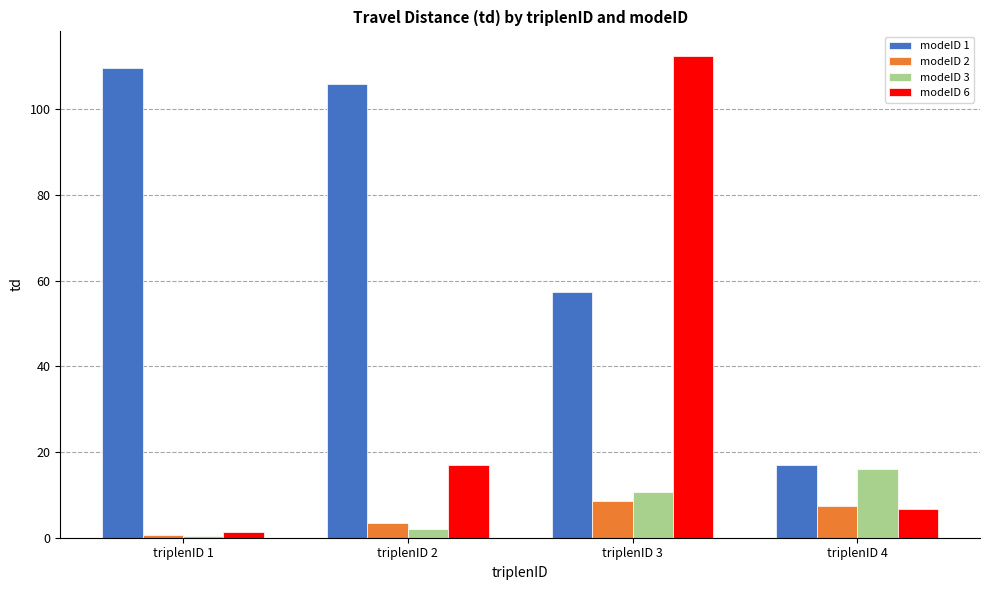

The value of modeID 1 at triplenID 4 is 23.9. True or false?

False